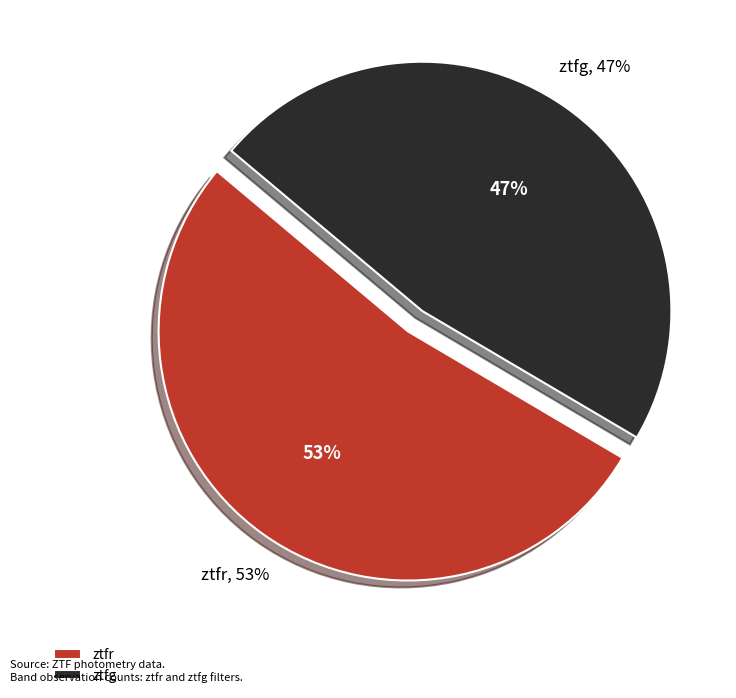

What is the majority slice?

ztfr